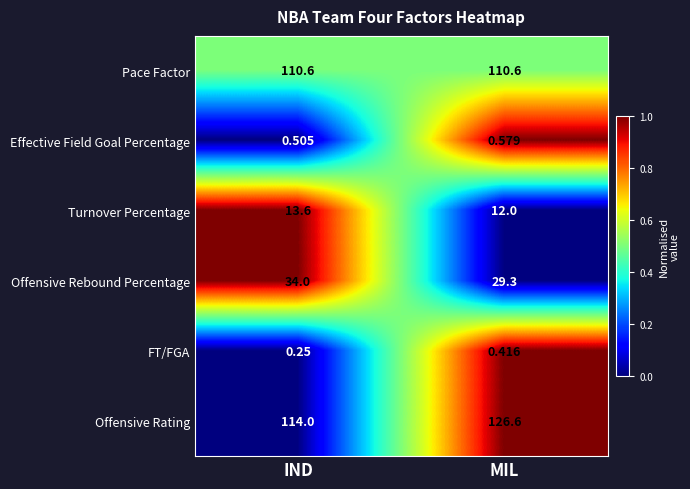

Rank the series by their maximum value, from highest to lowest.

Offensive Rating, Pace Factor, Offensive Rebound Percentage, Turnover Percentage, Effective Field Goal Percentage, FT/FGA